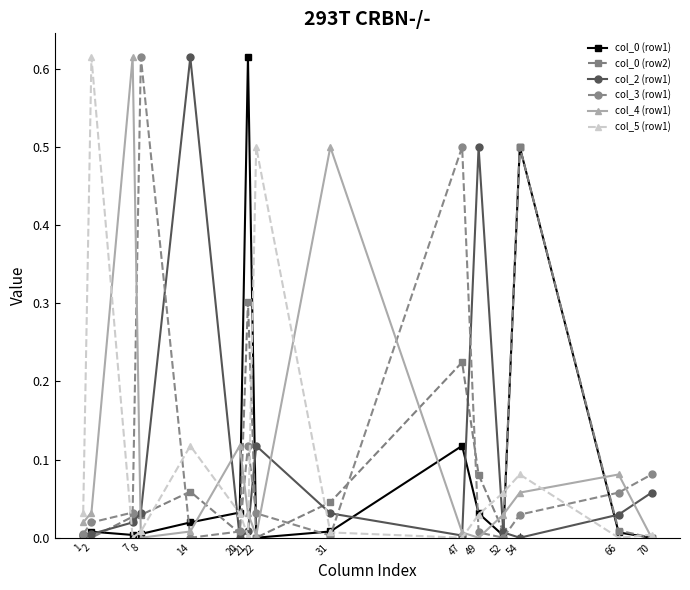

Is the value of col_3 (row1) at 31 greater than the value of col_4 (row1) at 7?

No